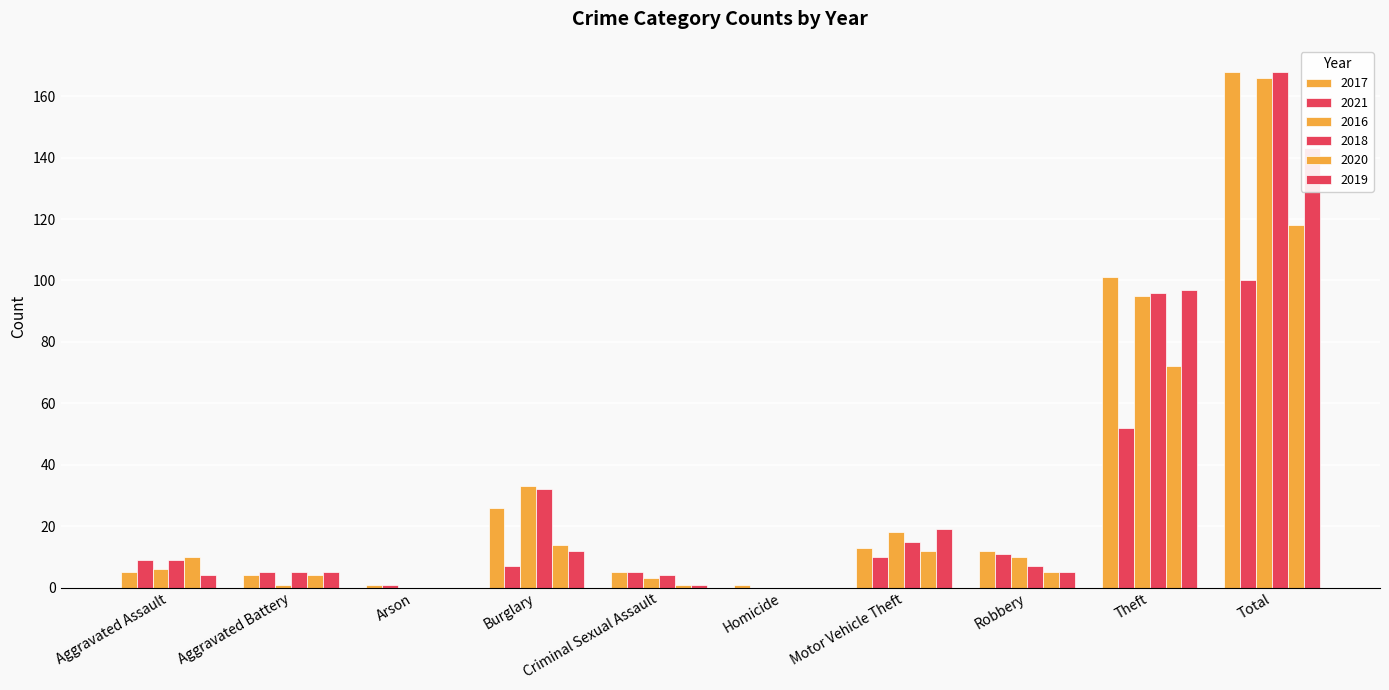

Which series has the largest range (max minus min)?

2018